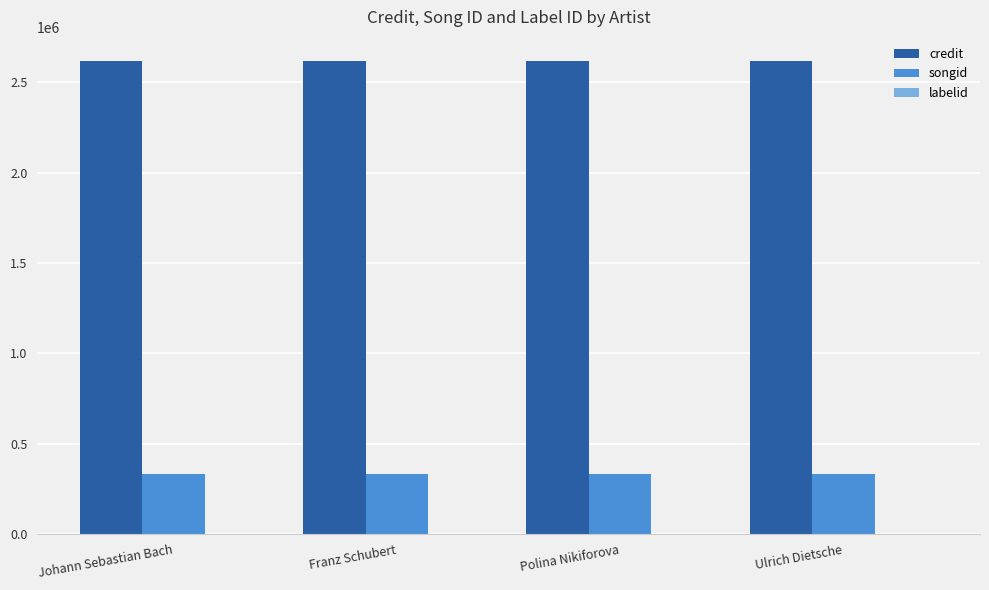

The value of songid at Franz Schubert is 332099. True or false?

True